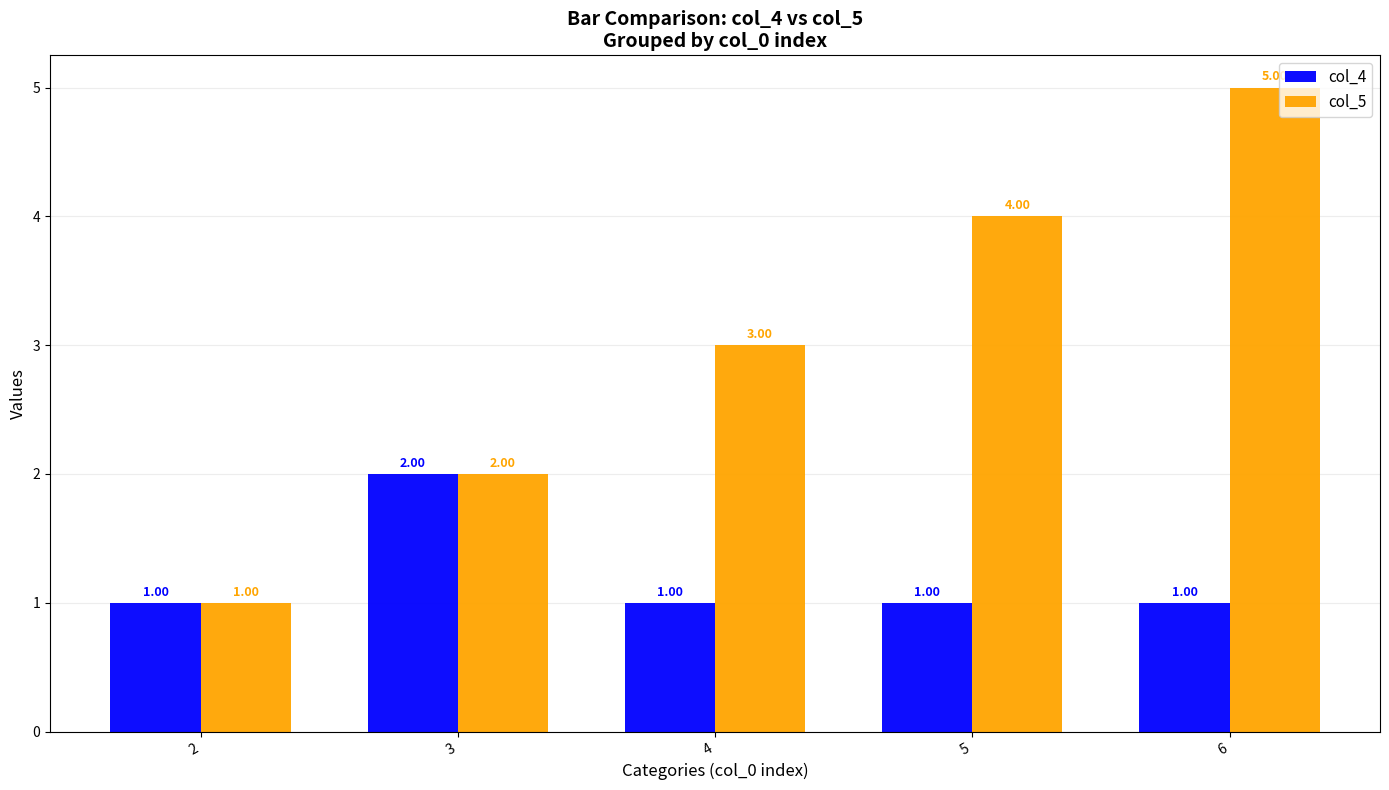

What is the difference between the second highest and minimum values in the col_5 series?

3